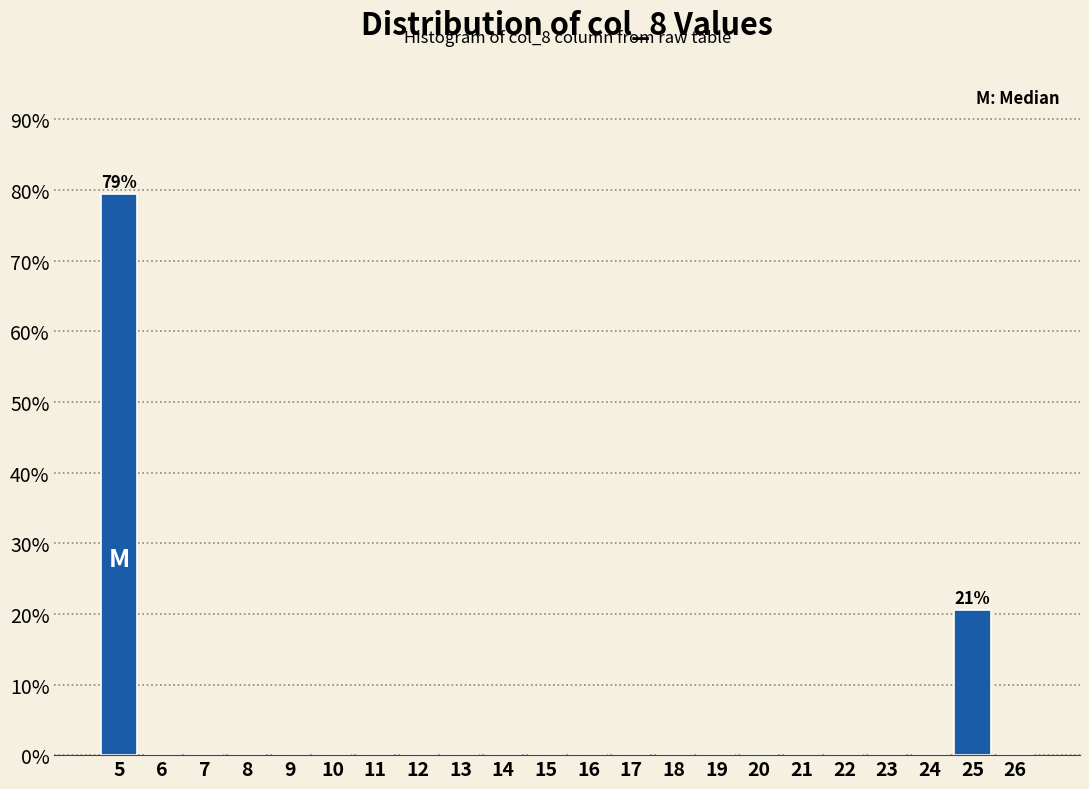

Over which range of the x-axis is the bar tallest?

4.6 to 5.6